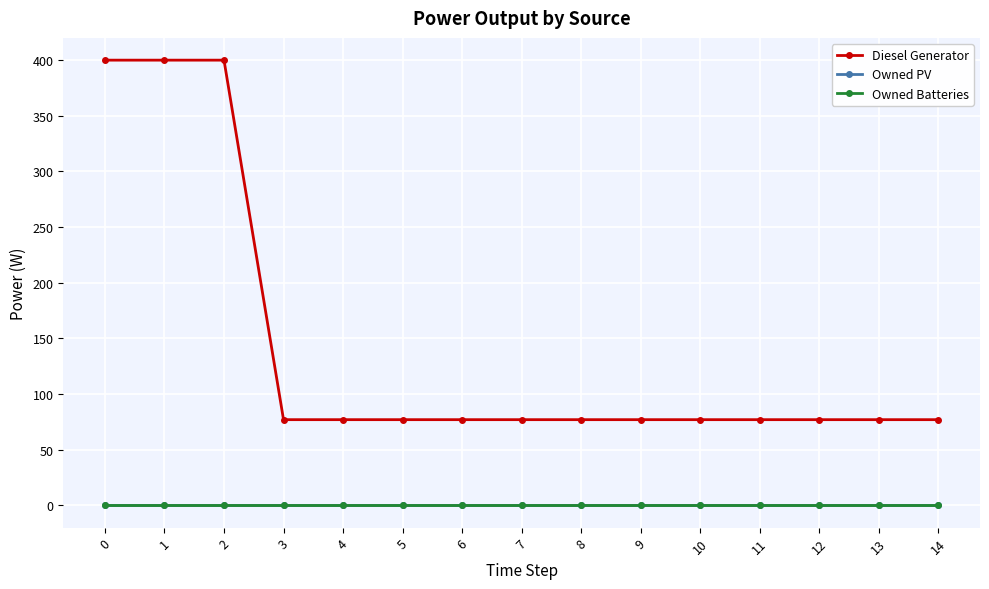

How many data points does each series have?

15